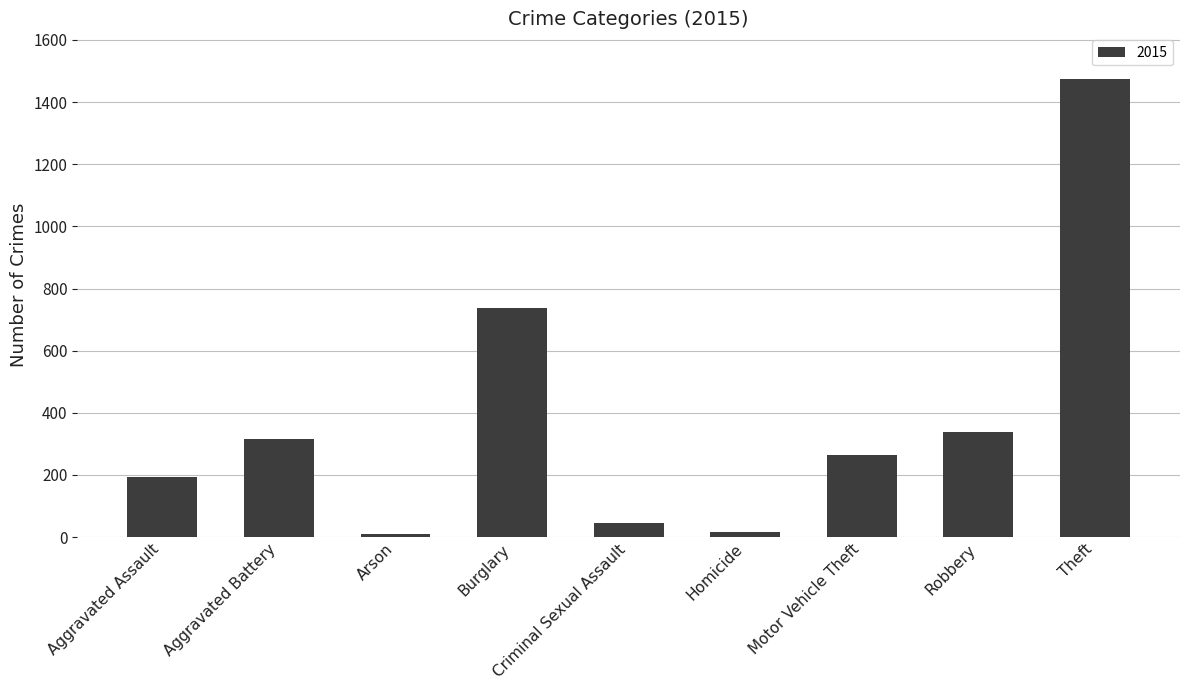

How many bars are there in total?

9